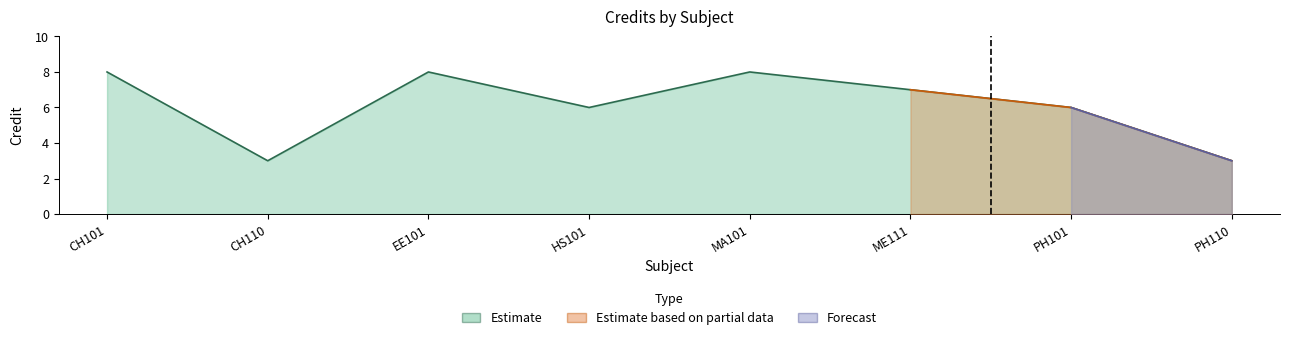

Reading left to right, extract all data points from this chart.

CH101=8	CH110=3	EE101=8	HS101=6	MA101=8	ME111=7	PH101=6	PH110=3